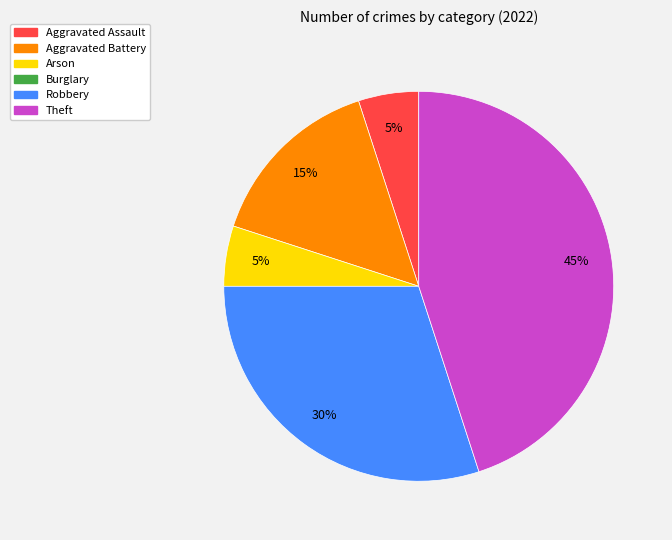

Does any single category account for the majority?

No